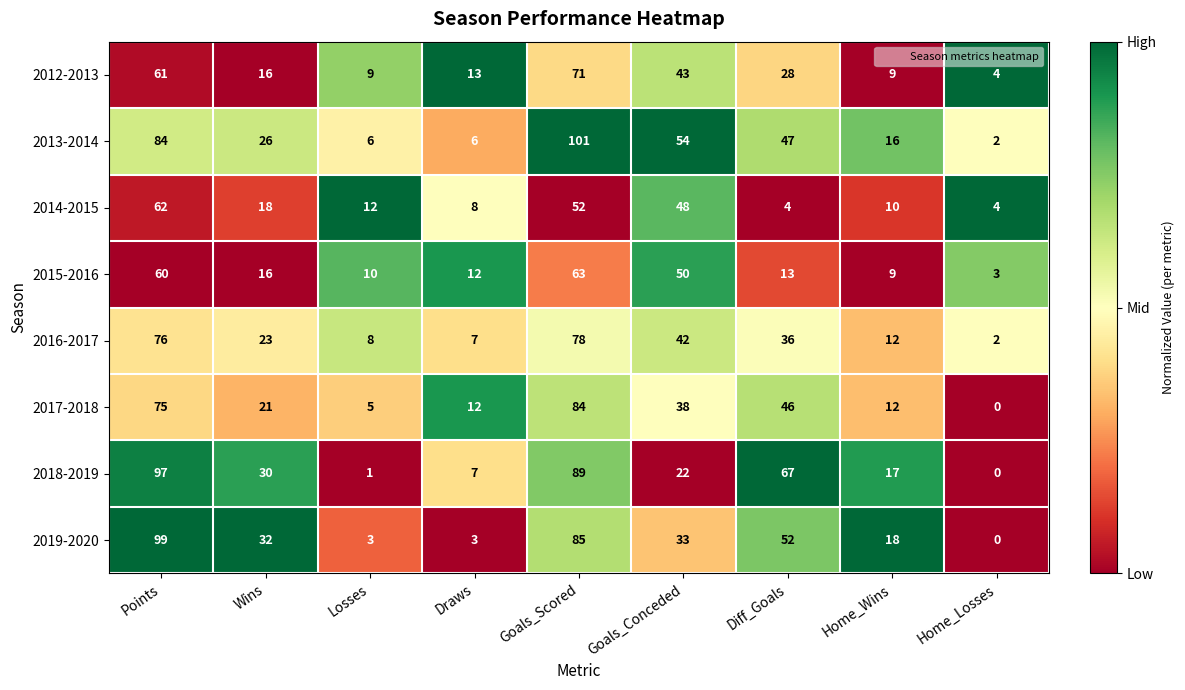

What is the average value of the 2017-2018 series?

33